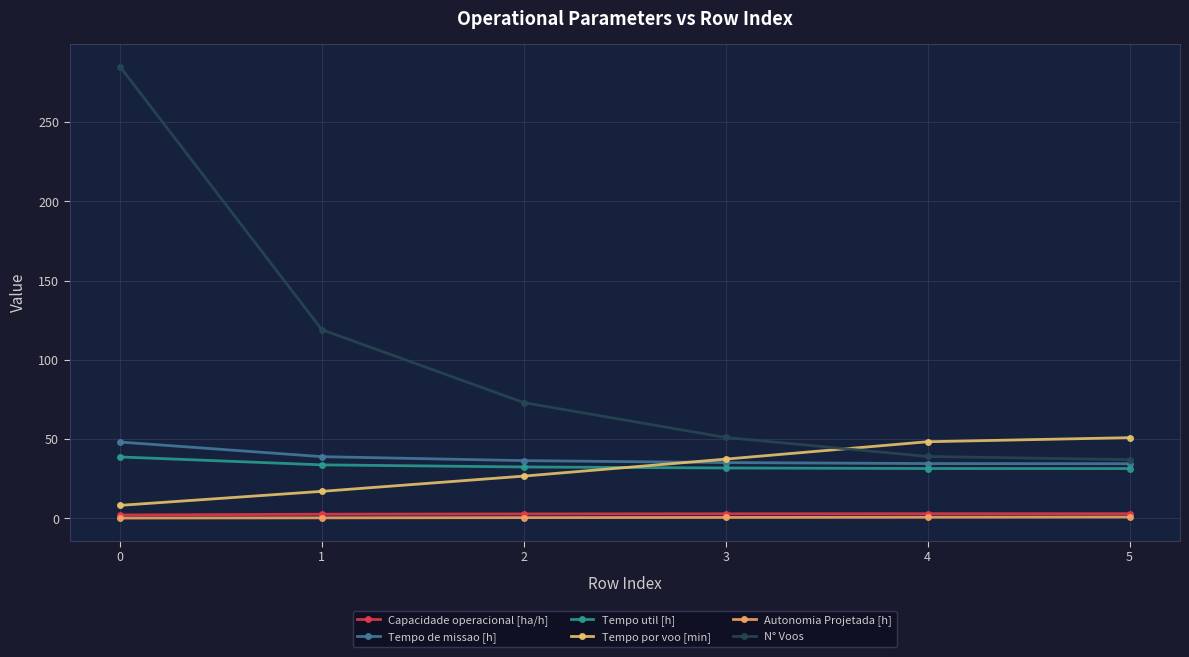

List the series in order of their peak value, highest first.

N° Voos, Tempo por voo [min], Tempo de missao [h], Tempo util [h], Capacidade operacional [ha/h], Autonomia Projetada [h]